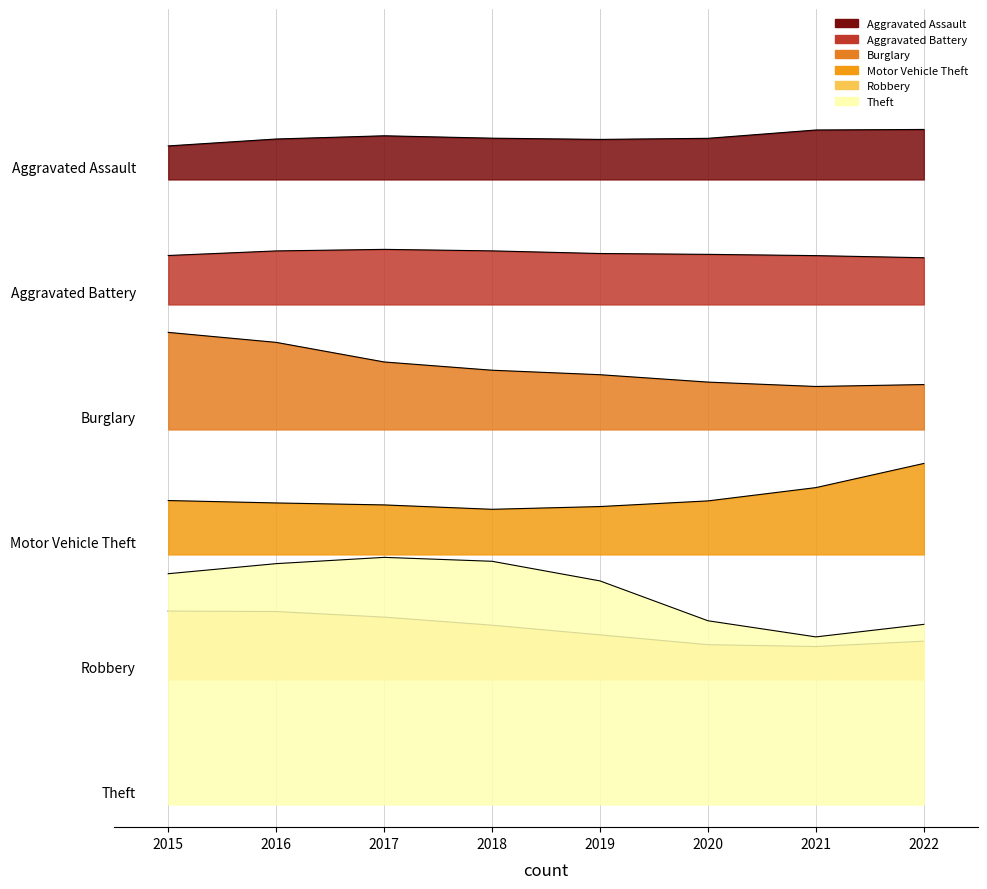

Is the value of Theft at 2020 greater than the value of Robbery at 2021?

Yes